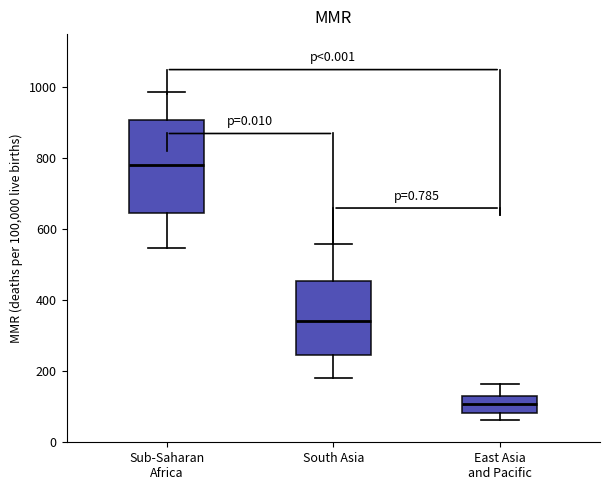

Reading left to right, transcribe this box plot: for each box, give where its median line is, the range the box spans, and where its two whiskers end, as read against the y-axis. The values are not printed on the chart, so give them approximately, as read against the axis.

Sub-Saharan Africa: median 780, box 640 to 900, whiskers 540 to 980
South Asia: median 340, box 240 to 460, whiskers 180 to 560
East Asia and Pacific: median 100, box 80 to 140, whiskers 60 to 160